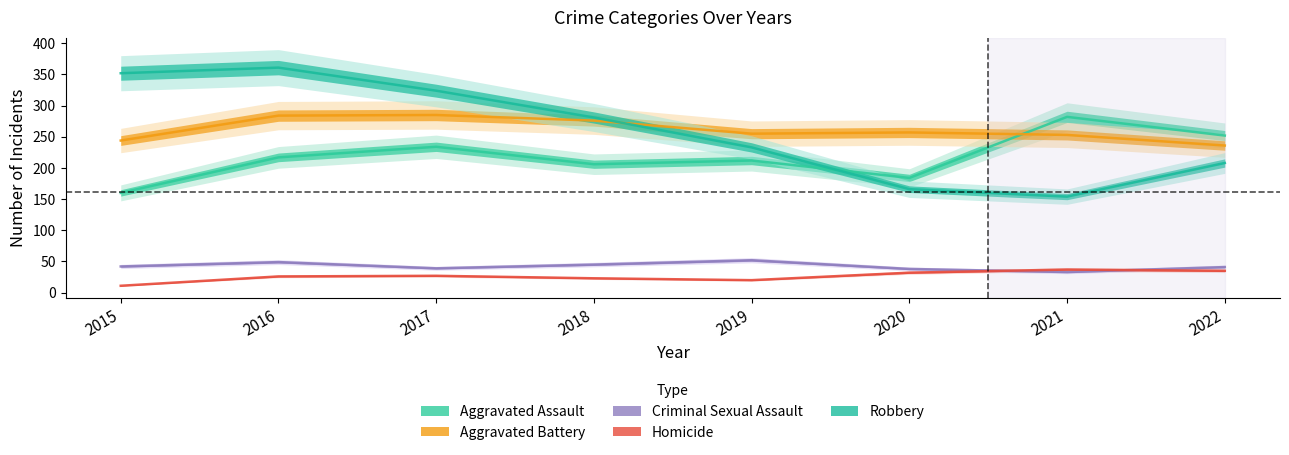

How many lines are shown in the chart?

5